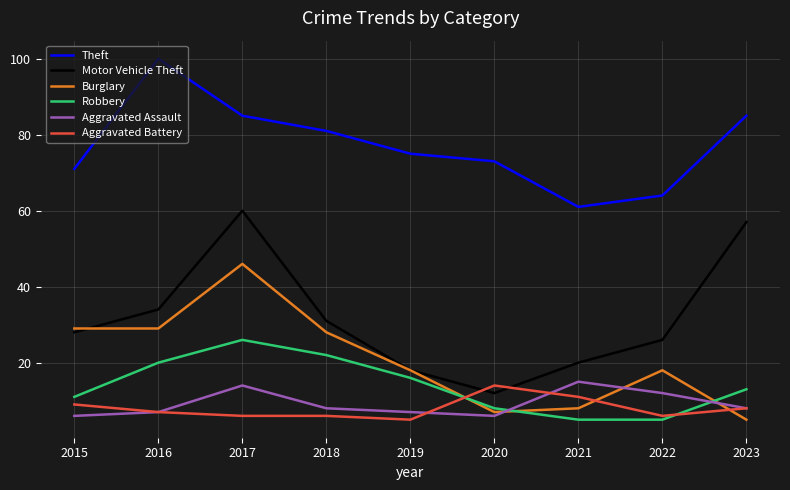

What is the total value across all series at 2016?

197